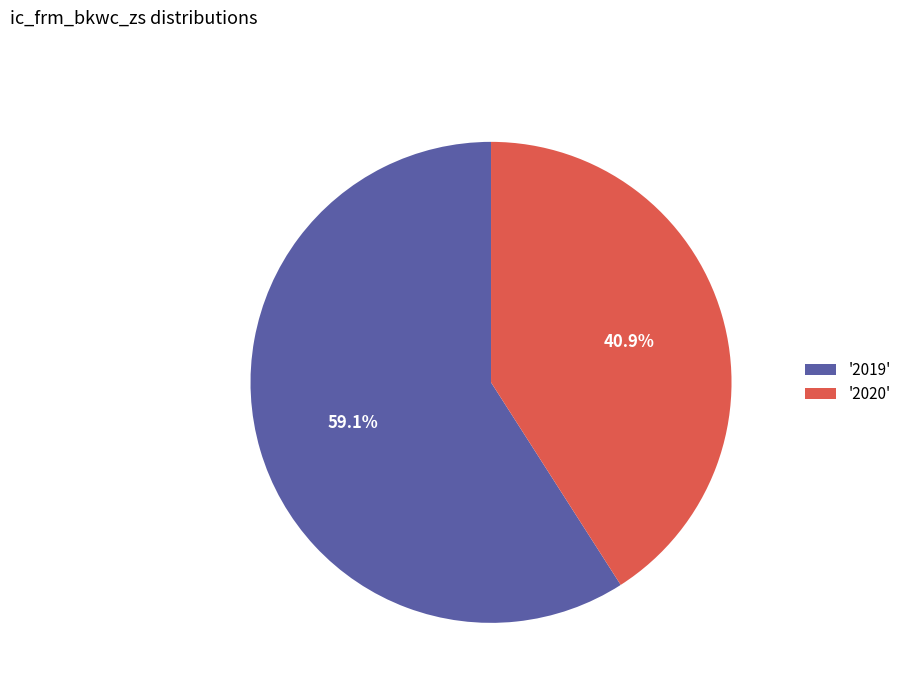

What is the total percentage of '2020' and '2019'?

100.0%